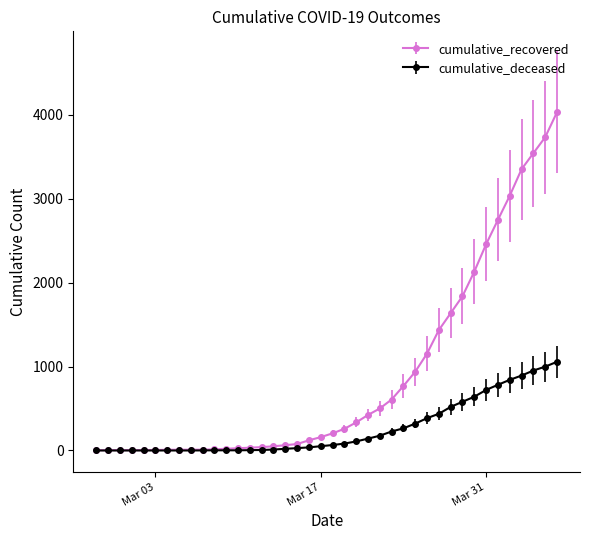

What are all the series names shown in the legend?

cumulative_recovered, cumulative_deceased